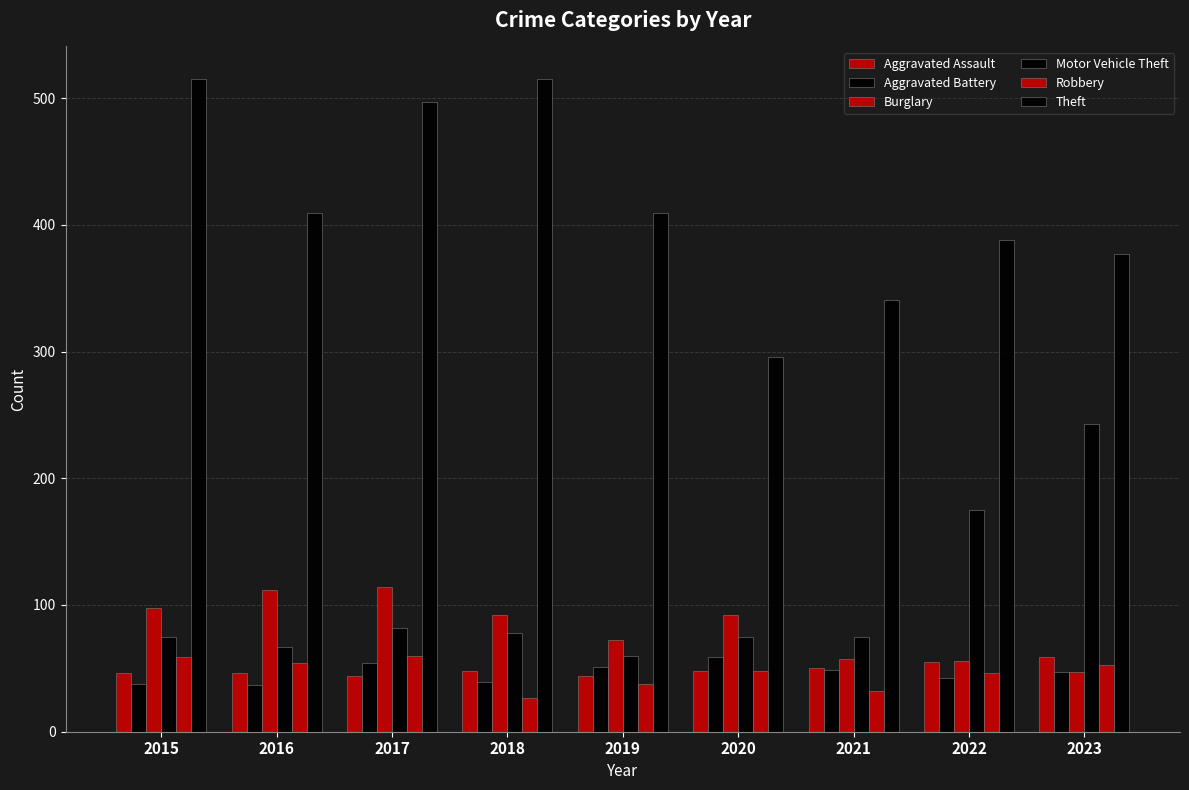

What value does the Aggravated Battery series have at 2017?

54